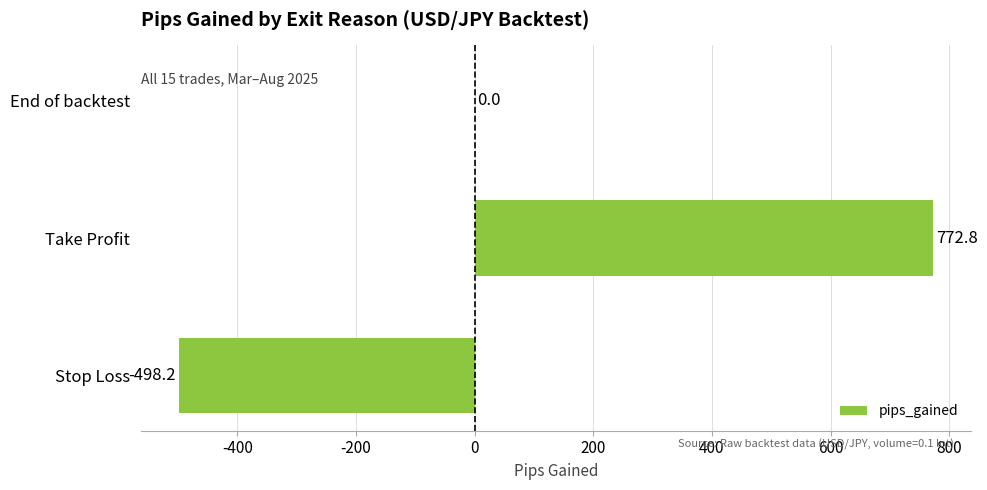

Which has a higher value, End of backtest or Take Profit?

Take Profit